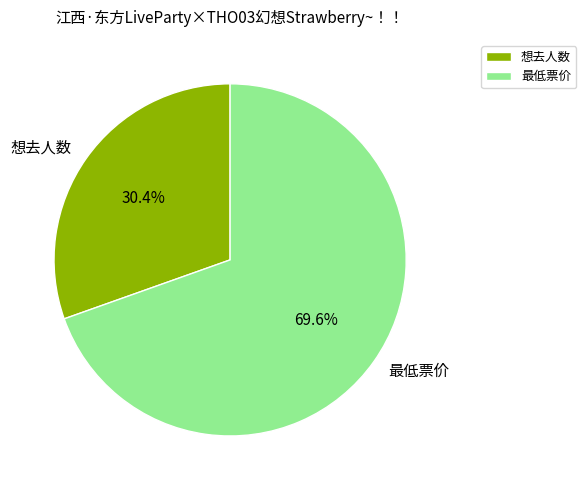

Which slice is the largest?

最低票价